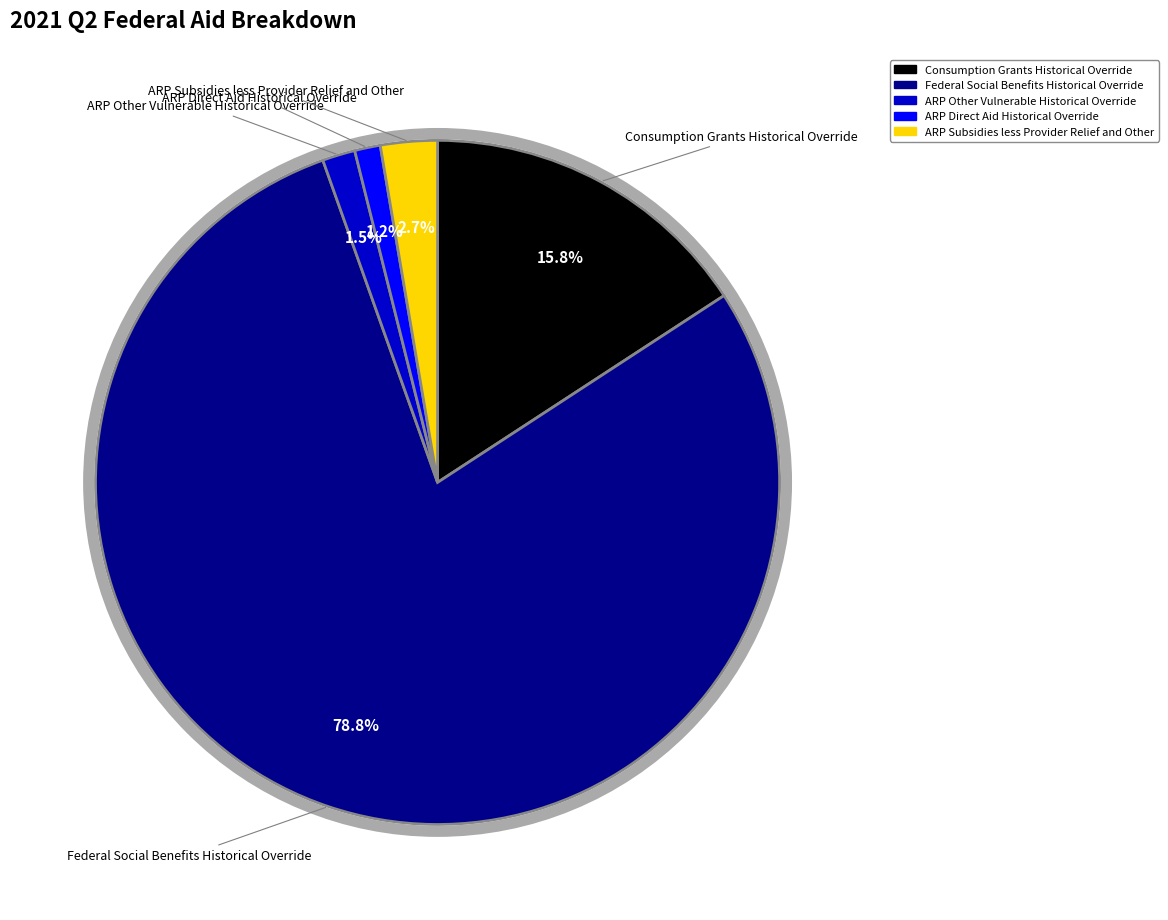

Which category has the biggest portion of the pie?

Federal Social Benefits Historical Override